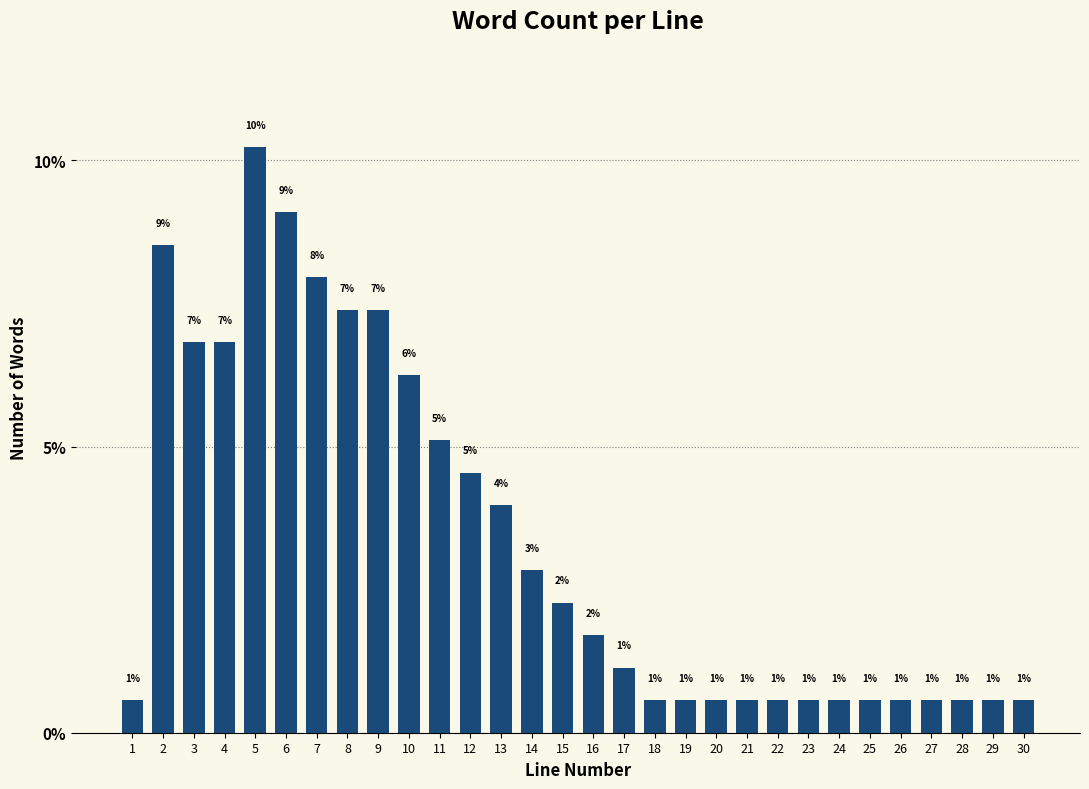

How many bars are there in total?

30